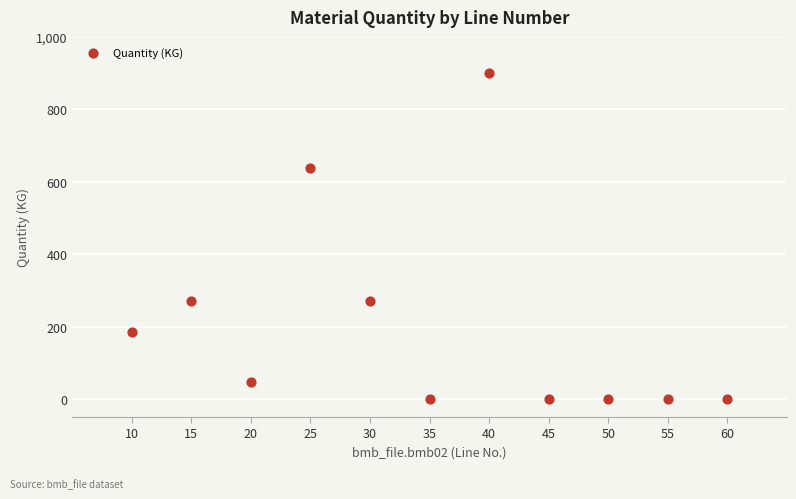

What is the range of X values (max minus min)?

50.0